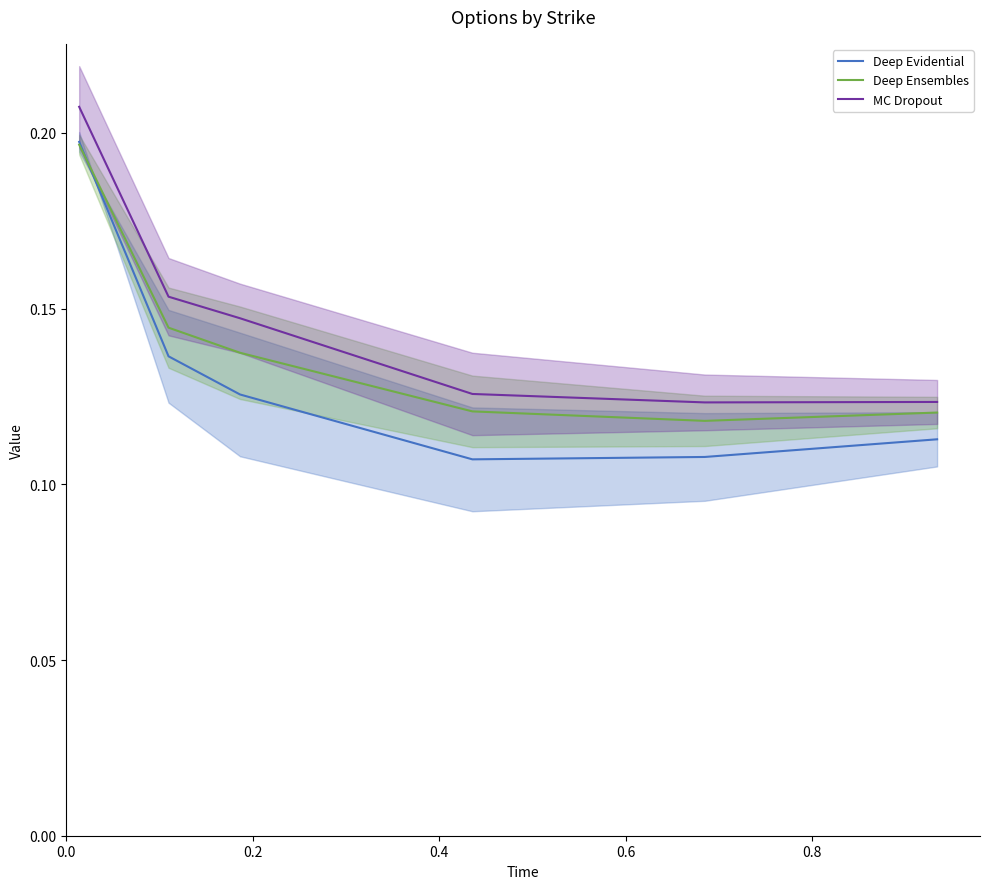

True or false: Deep Ensembles and MC Dropout cross at least once.

False